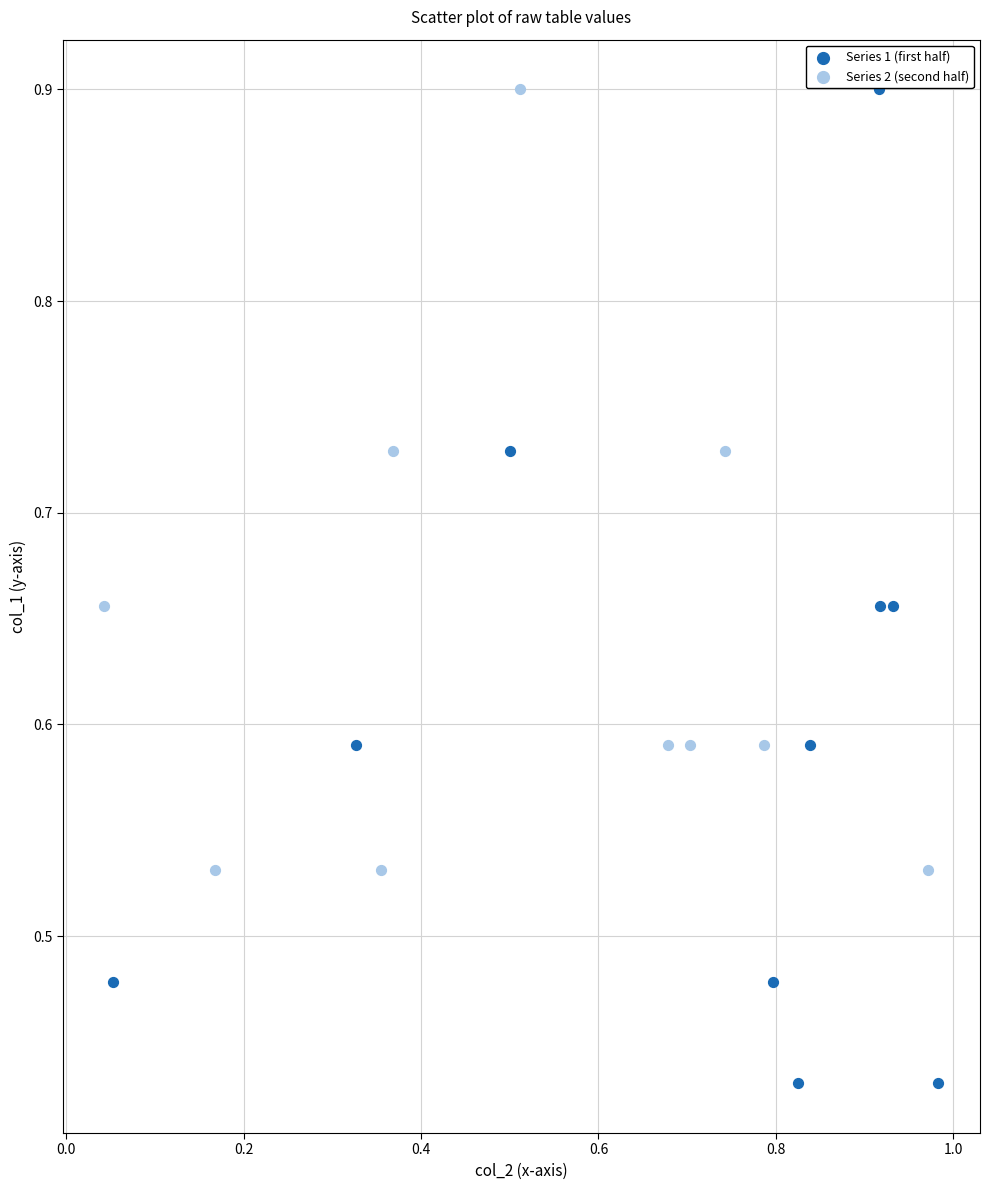

Which series has the widest spread of Y values?

Series 1 (first half)